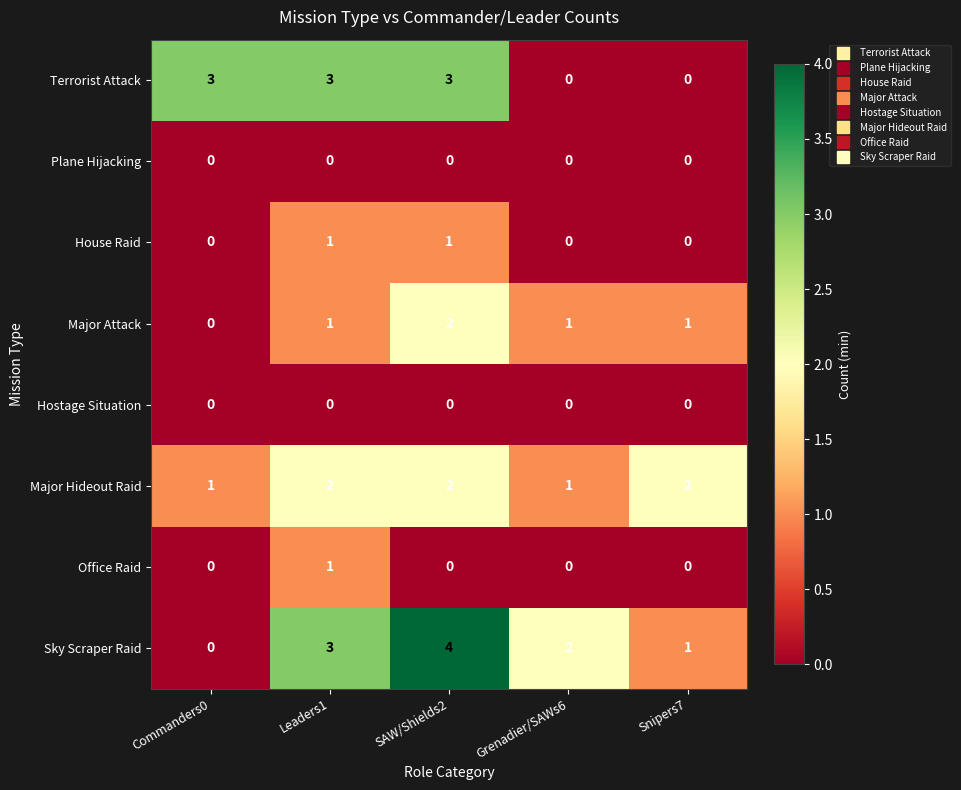

The value of Major Hideout Raid at Leaders1 is 3. True or false?

False